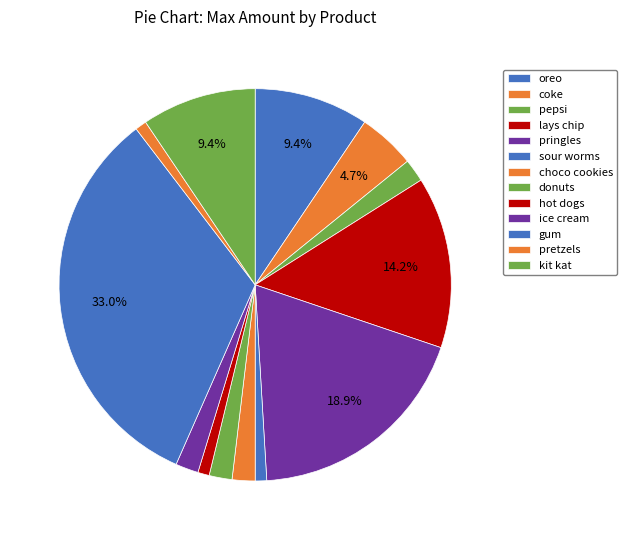

How many segments does this pie chart have?

13